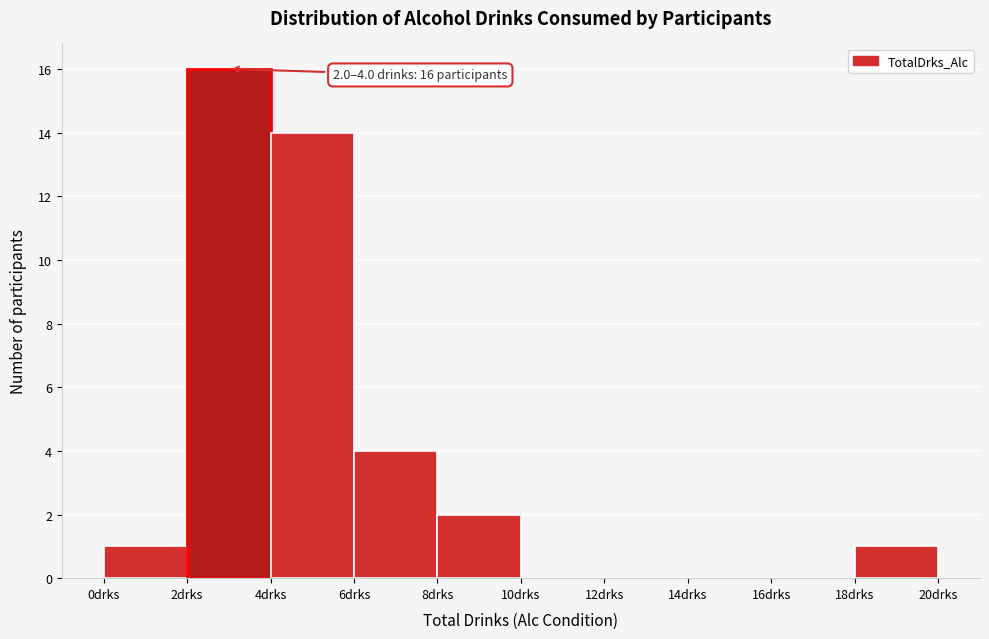

Over which range of the x-axis is the bar tallest?

2 to 4